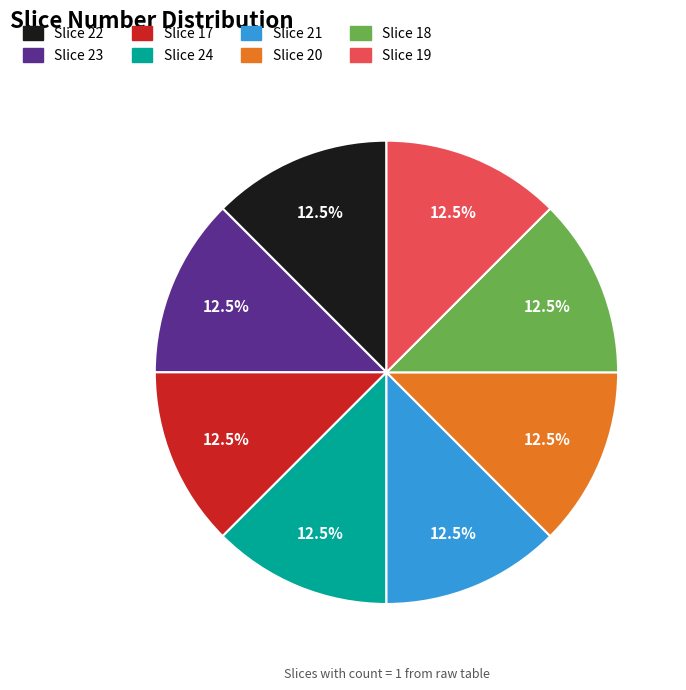

What percentage is NOT represented by Slice 24?

87.5%